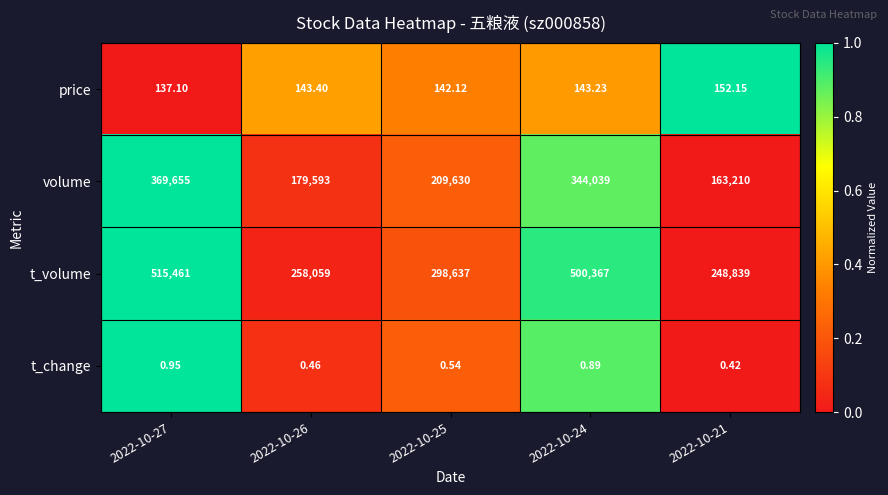

At 2022-10-24, list the series in order from largest to smallest.

t_volume, volume, price, t_change